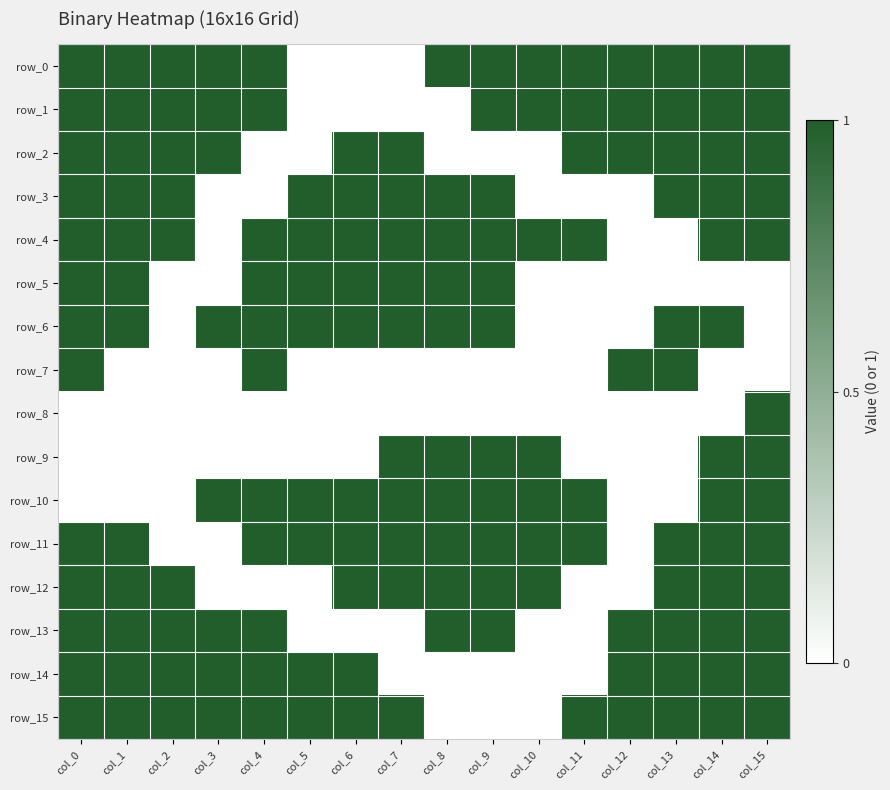

Which label corresponds to the smallest value in the chart?

col_5